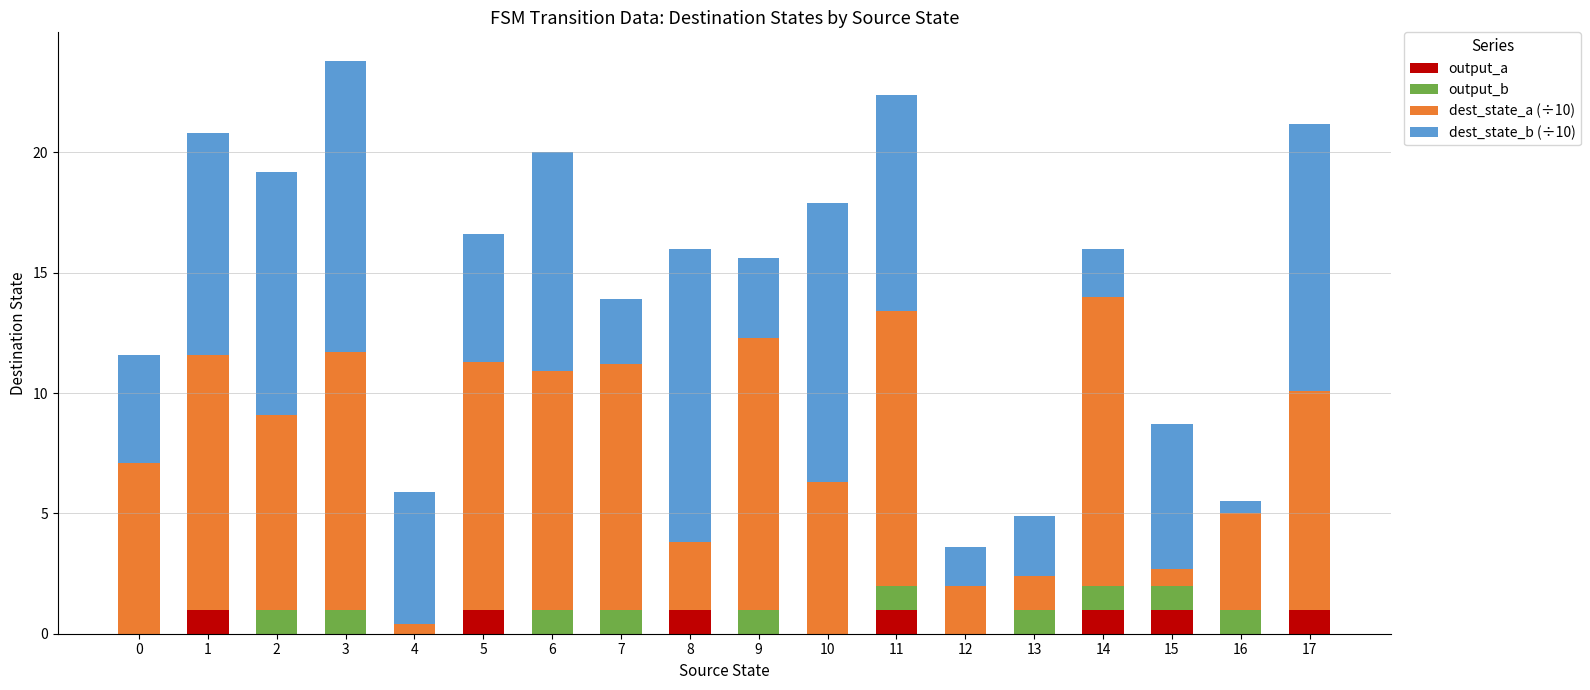

Are the bars horizontal?

No